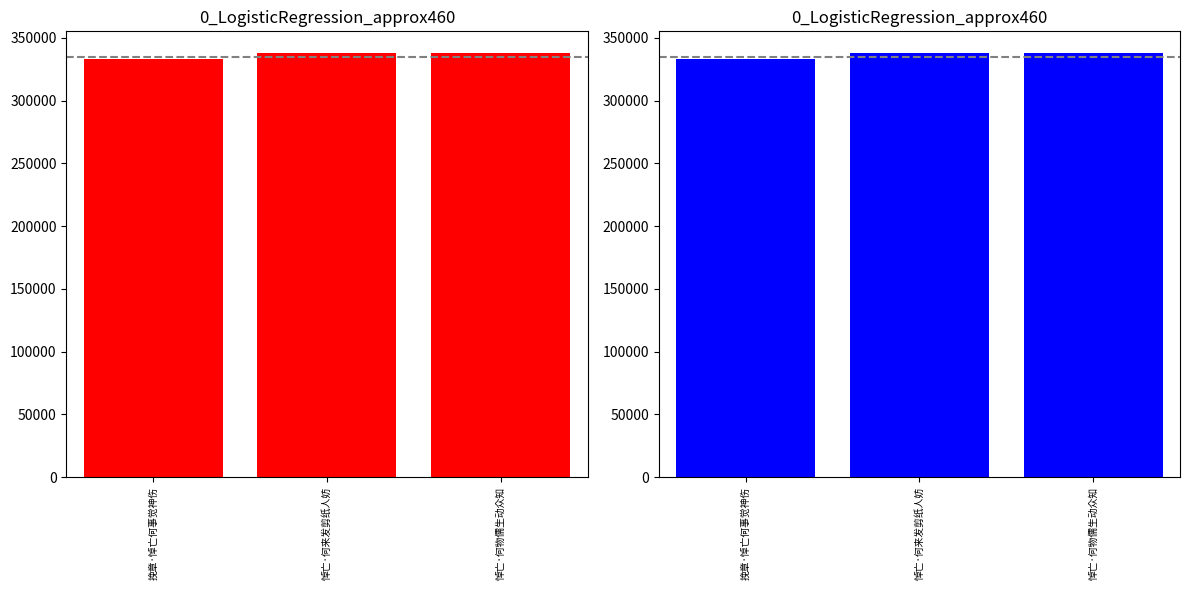

List the labels in order of value, smallest first.

挽章·悼亡何事觉神伤, 悼亡·何物儒生动众知, 悼亡·何来发剪纸人妨